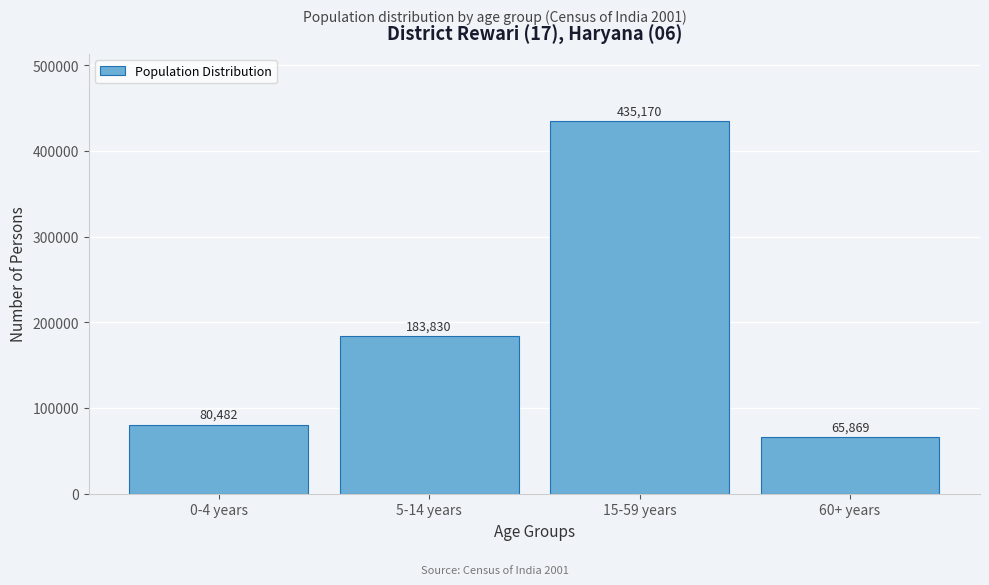

Reading left to right, extract all data points from this chart.

80482	183830	435170	65869